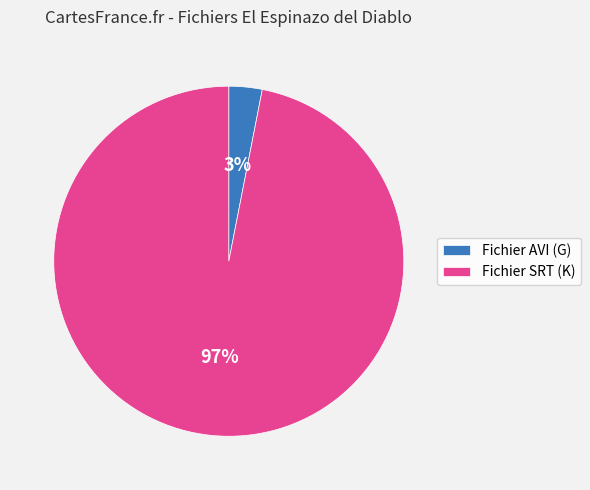

Is the sum of Fichier AVI (G) and Fichier SRT (K) greater than half?

Yes